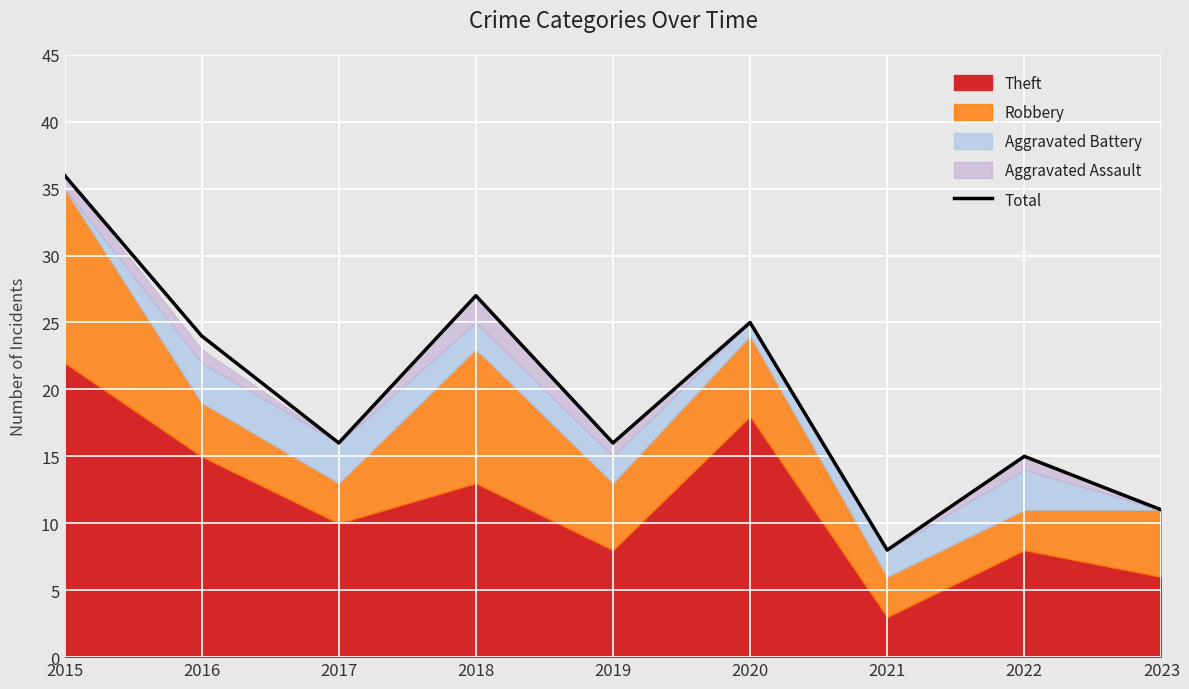

Reading right to left, what are all the values shown in this chart?

2023=11	2022=15	2021=8	2020=25	2019=16	2018=27	2017=16	2016=24	2015=36